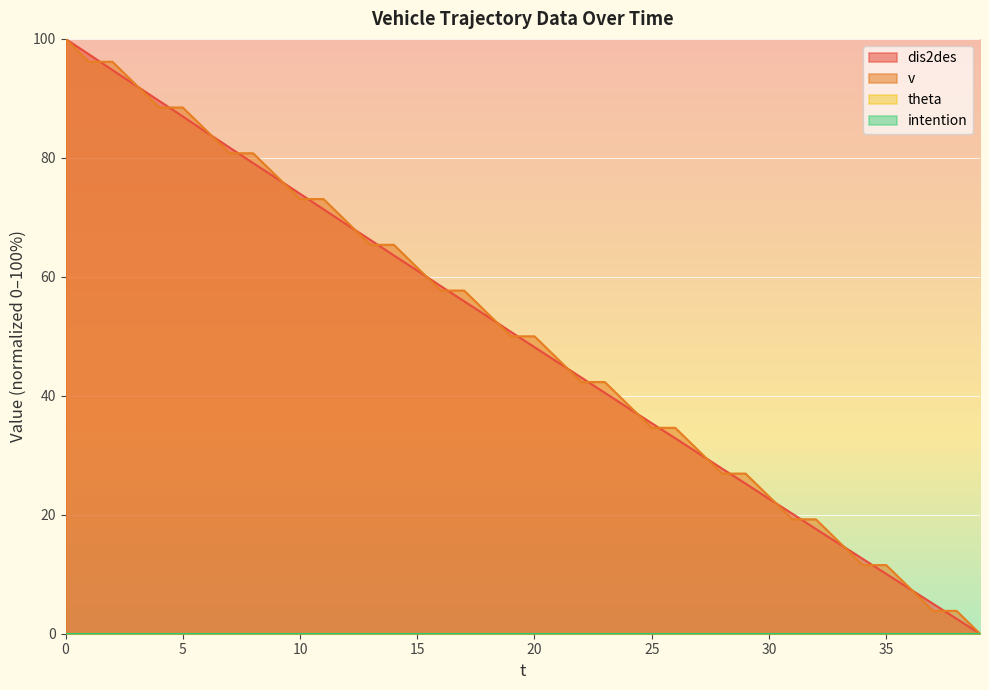

Where do v and dis2des first cross each other?

5 and 10